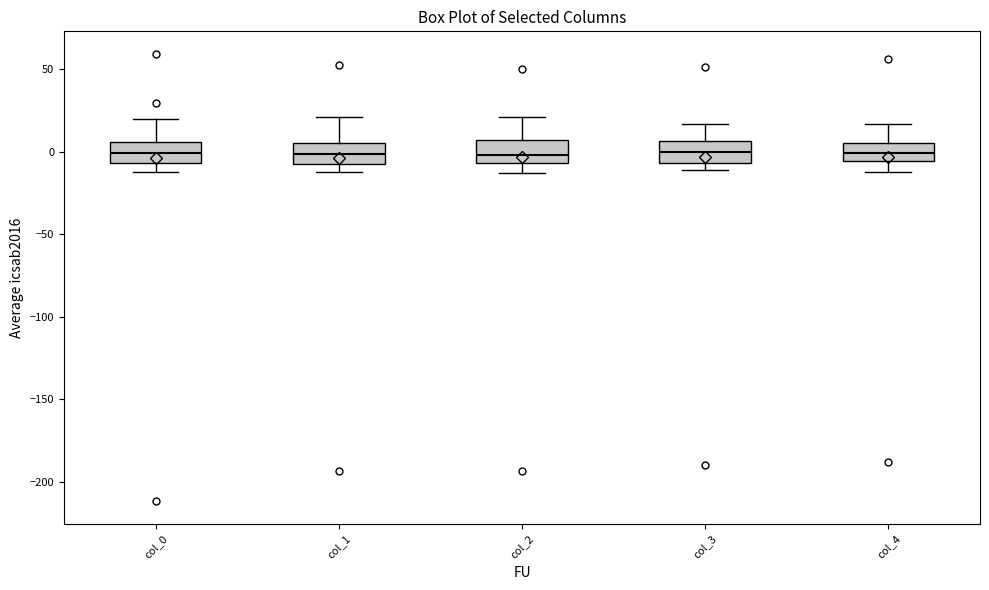

Reading left to right, transcribe this box plot: for each box, give where its median line is, the range the box spans, and where its two whiskers end, as read against the y-axis. The values are not printed on the chart, so give them approximately, as read against the axis.

col_0: median 0, box -5 to 5, whiskers -10 to 20
col_1: median 0, box -5 to 5, whiskers -10 to 20
col_2: median 0, box -5 to 5, whiskers -15 to 20
col_3: median 0, box -5 to 5, whiskers -10 to 15
col_4: median 0, box -5 to 5, whiskers -10 to 15